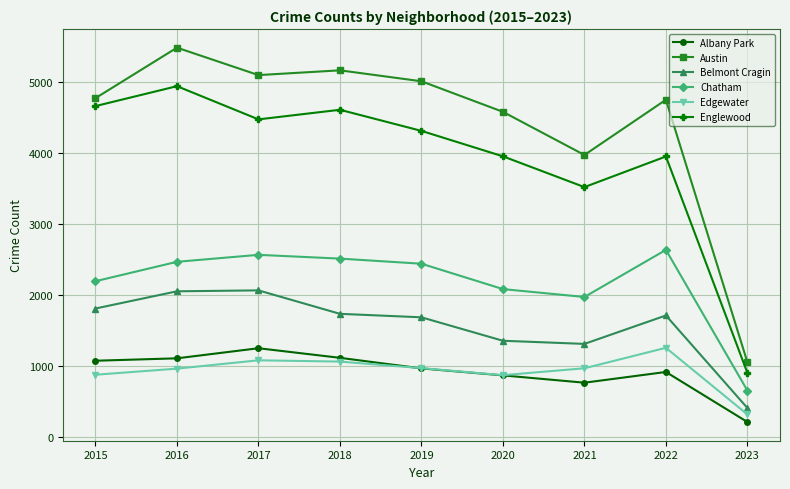

Is the value of Austin at 2020 greater than the value of Belmont Cragin at 2015?

Yes